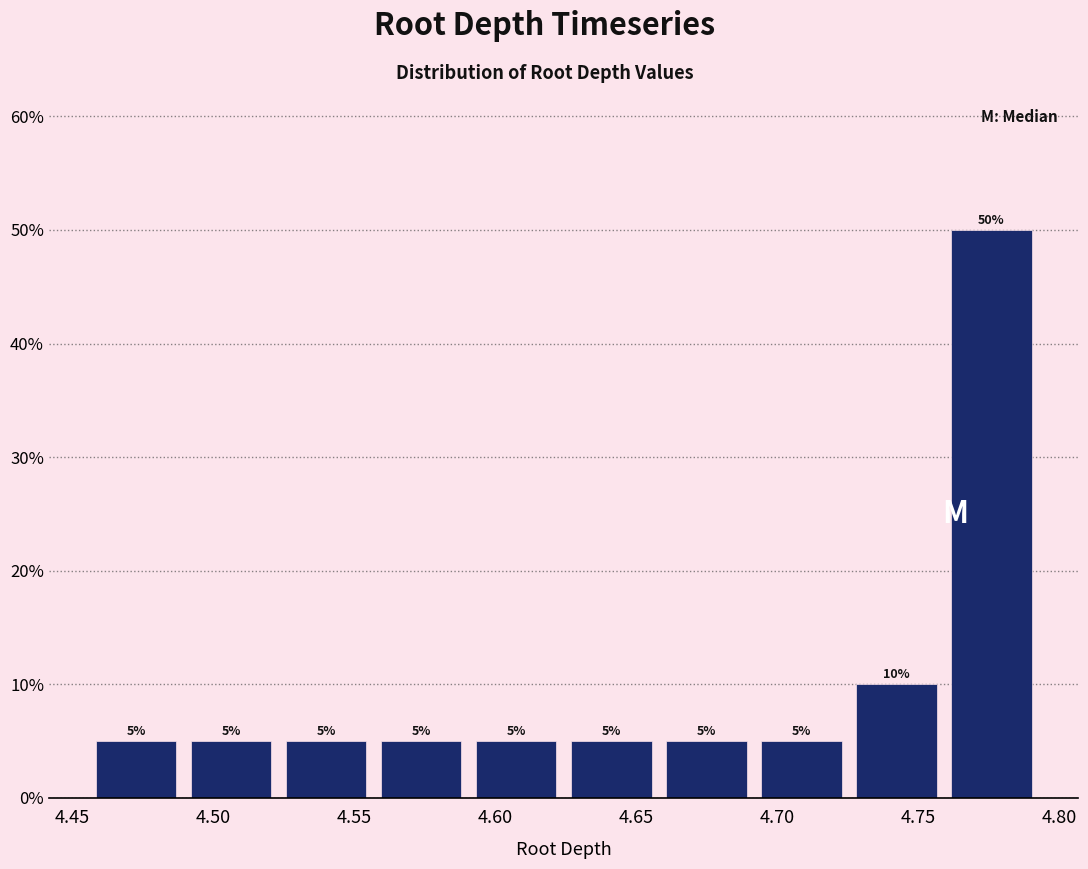

Reading left to right, transcribe this chart: for each bar, give the range it covers on the x-axis and its height. The bar edges are not printed on the chart, so give them approximately, as read against the axis.

4.455 to 4.490: 5
4.490 to 4.525: 5
4.525 to 4.555: 5
4.555 to 4.590: 5
4.590 to 4.625: 5
4.625 to 4.660: 5
4.660 to 4.690: 5
4.690 to 4.725: 5
4.725 to 4.760: 10
4.760 to 4.795: 50